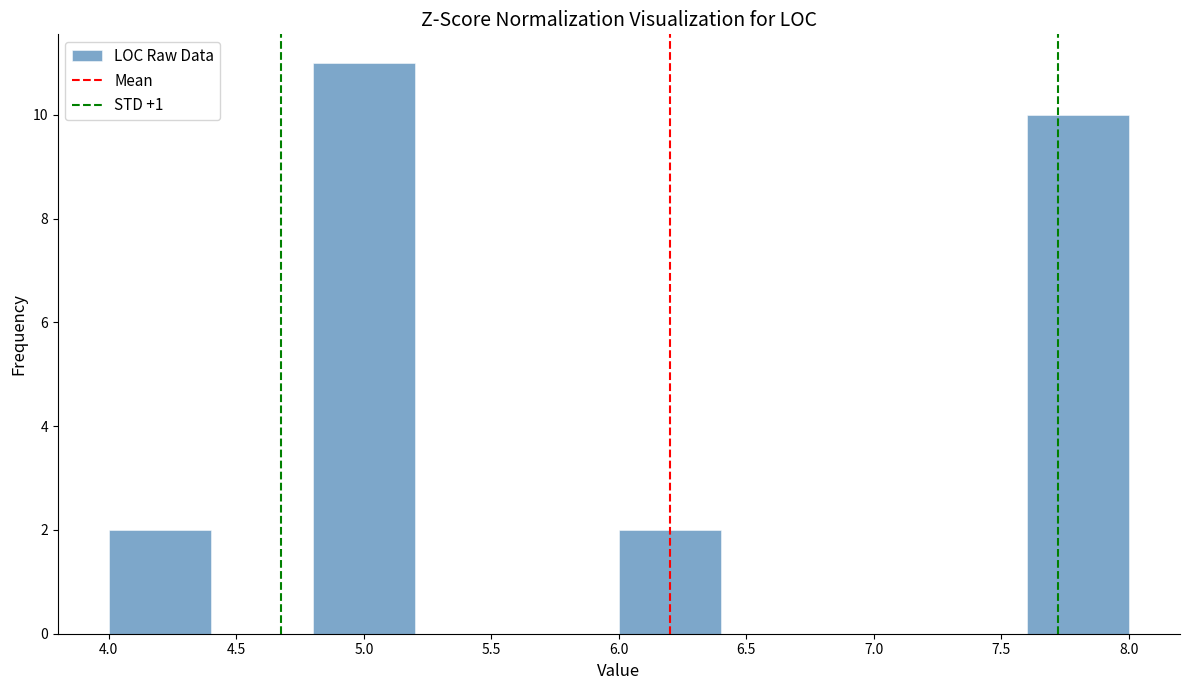

What is the height of the bar covering 4.8 to 5.2 on the x-axis? The values are not printed on the chart, so give them approximately, as read against the axis.

11